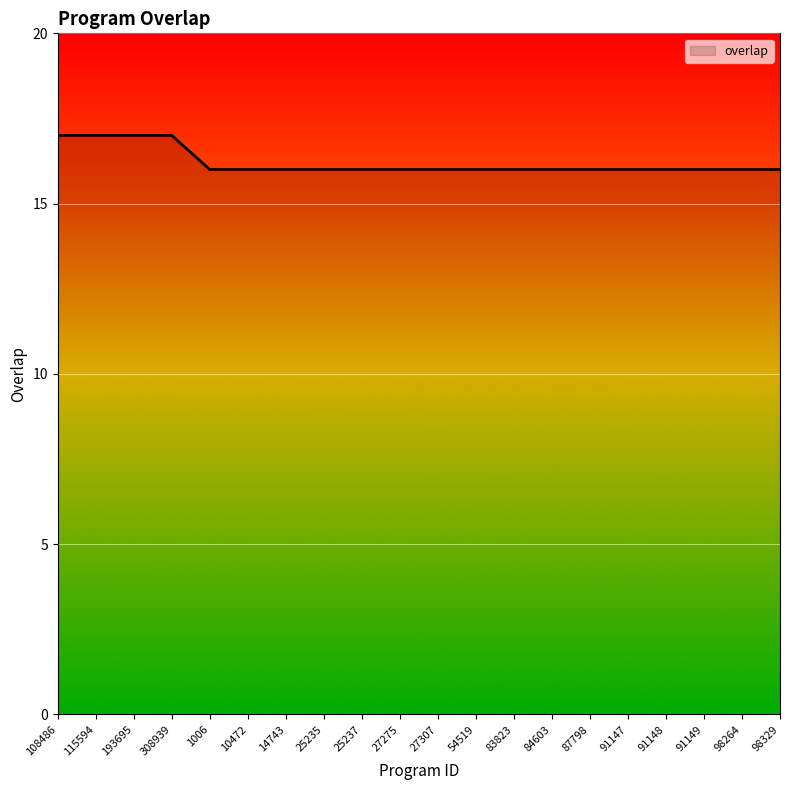

What is the ratio of the value at 91148 to the value at 108486?

0.9